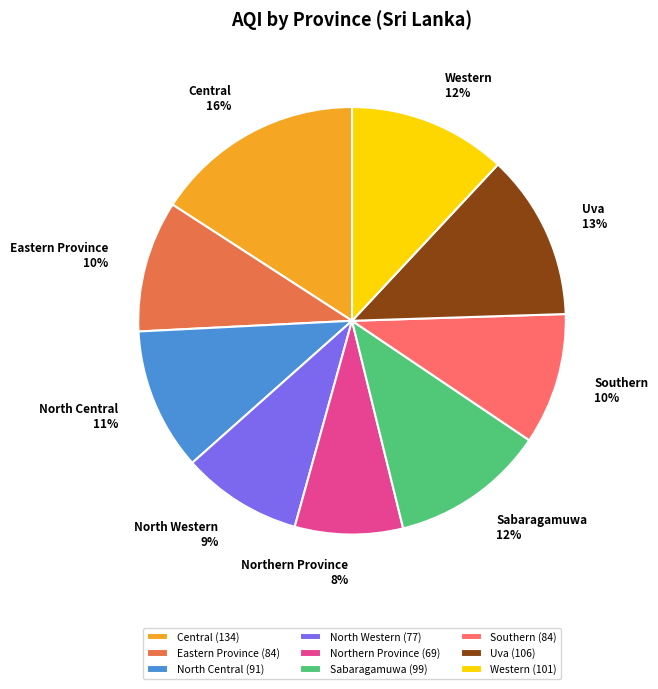

True or false: Western accounts for 18% of the total.

False